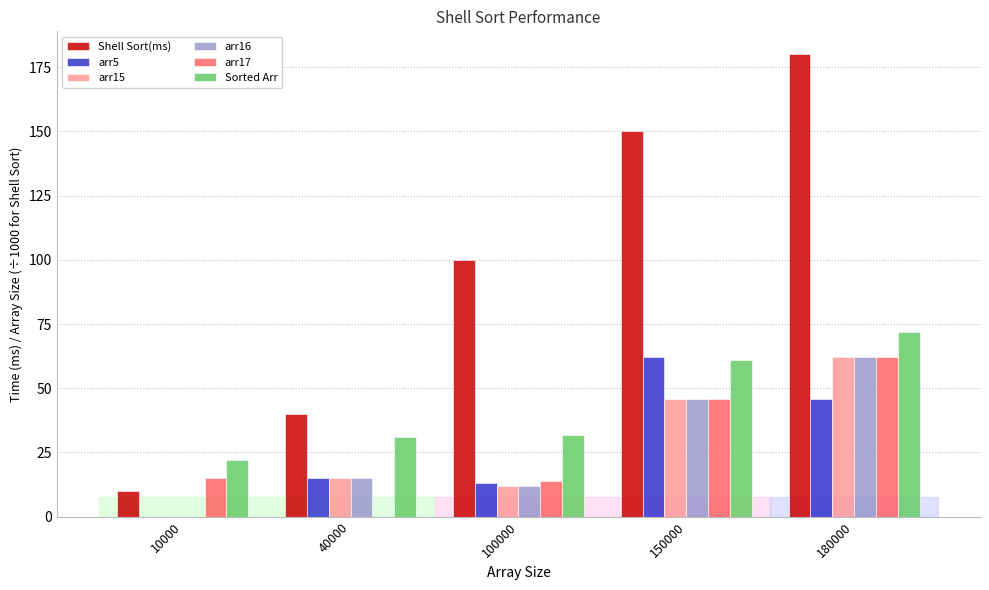

Are the bars grouped side by side (vs. stacked)?

Yes